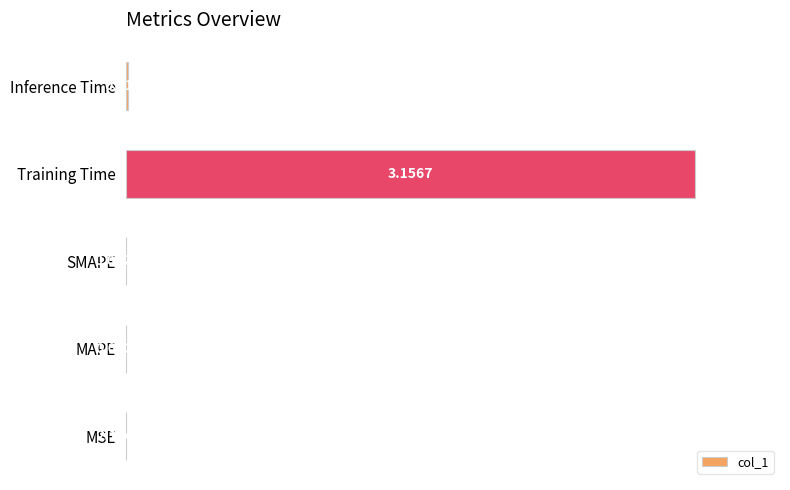

What is the greatest value displayed?

1.0